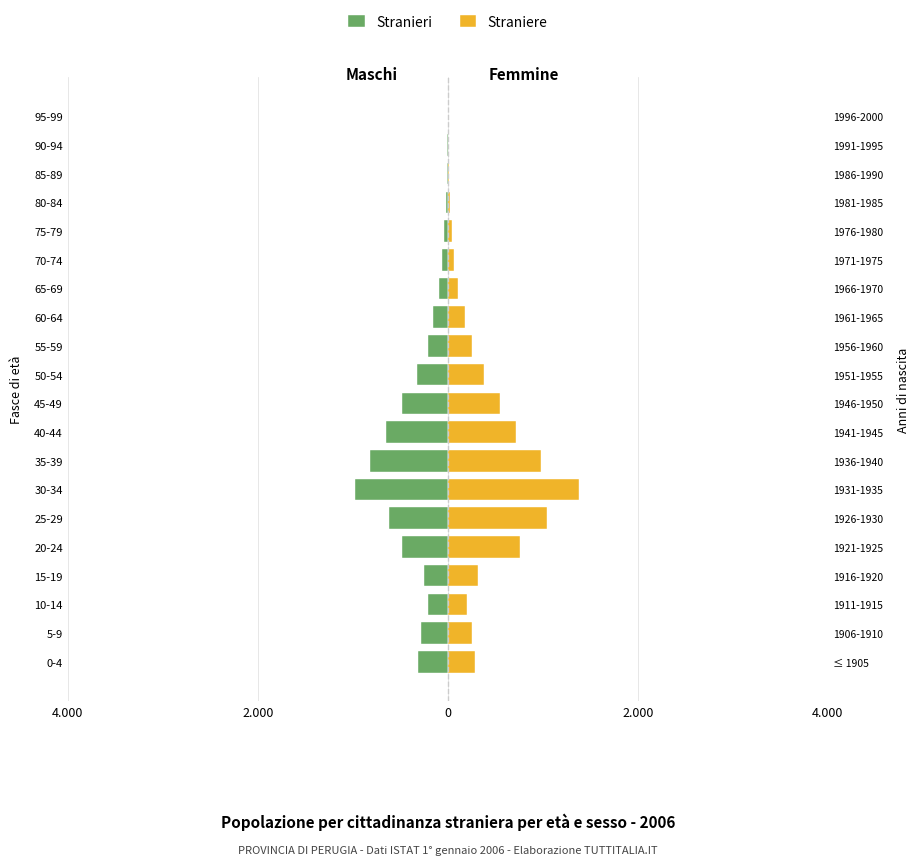

What is the value of the Straniere bar at the 7th from the left?

1380